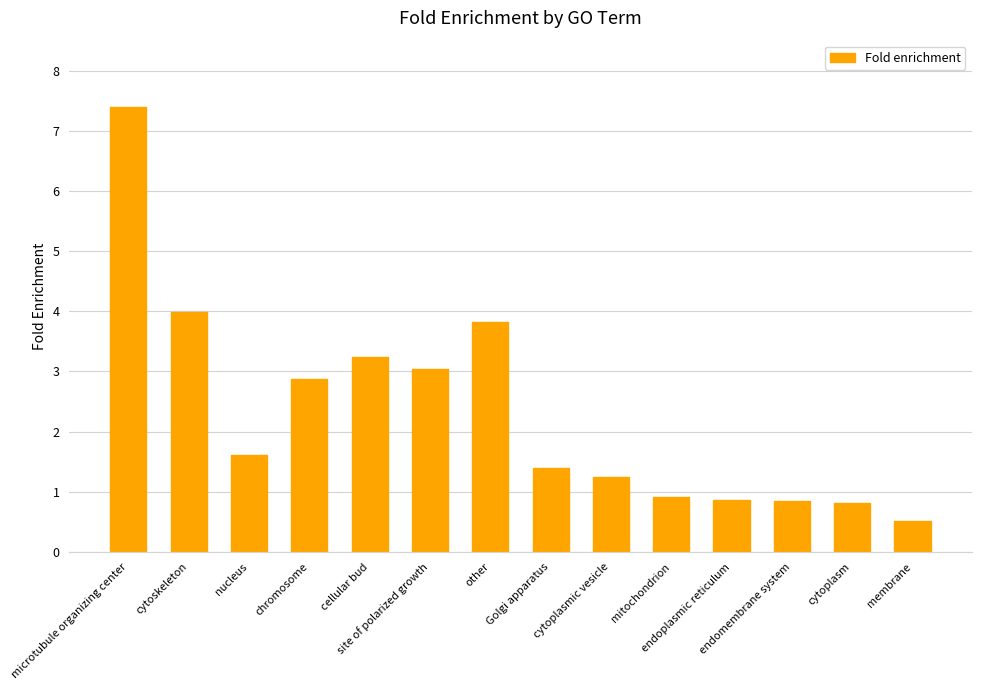

Which label corresponds to the largest value in the chart?

microtubule organizing center